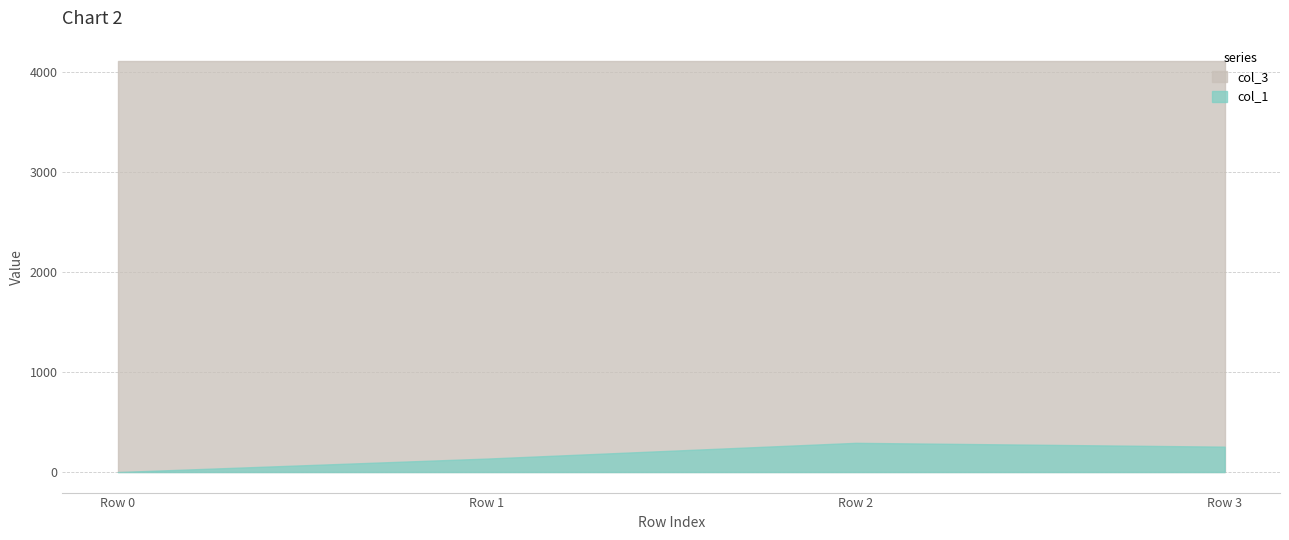

Count the number of categories in the chart.

4